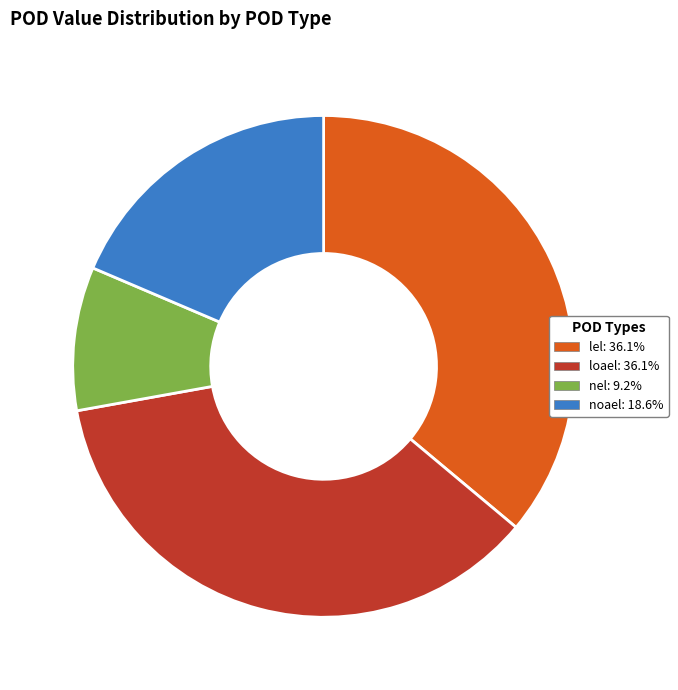

Approximately how many times larger is the value at lel compared to noael?

1.9